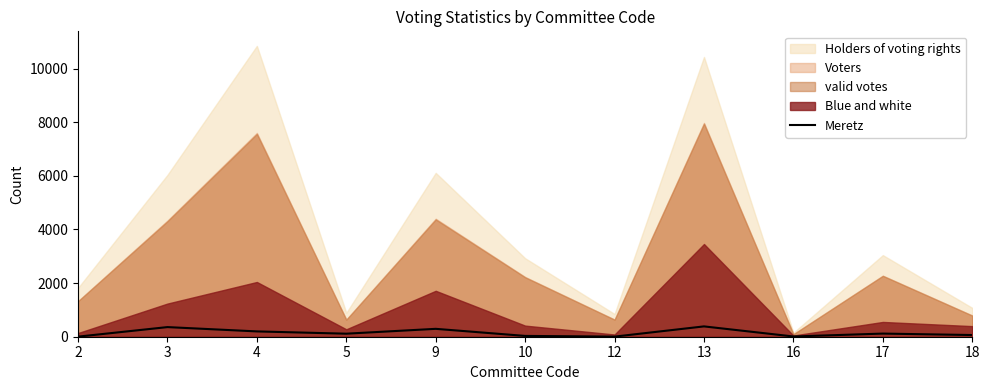

How many interior local valleys (lower than both neighbors) does the data have?

3